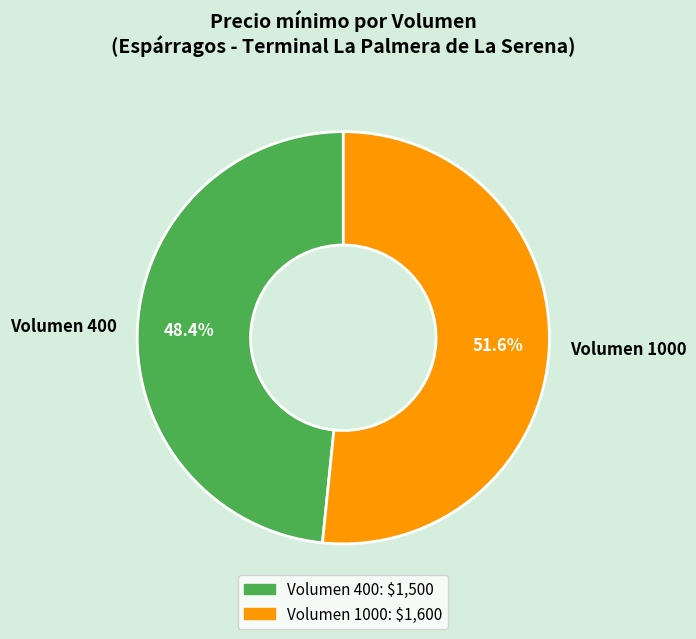

What percentage do Volumen 400 and Volumen 1000 together represent?

100.0%